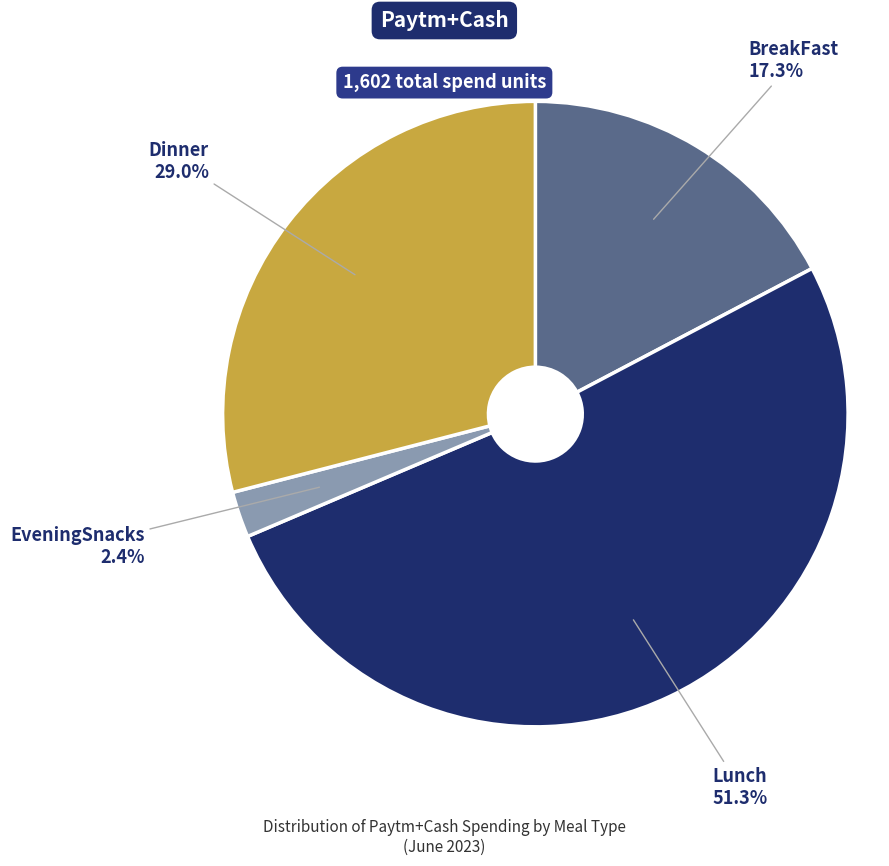

Does any single category account for the majority?

Yes